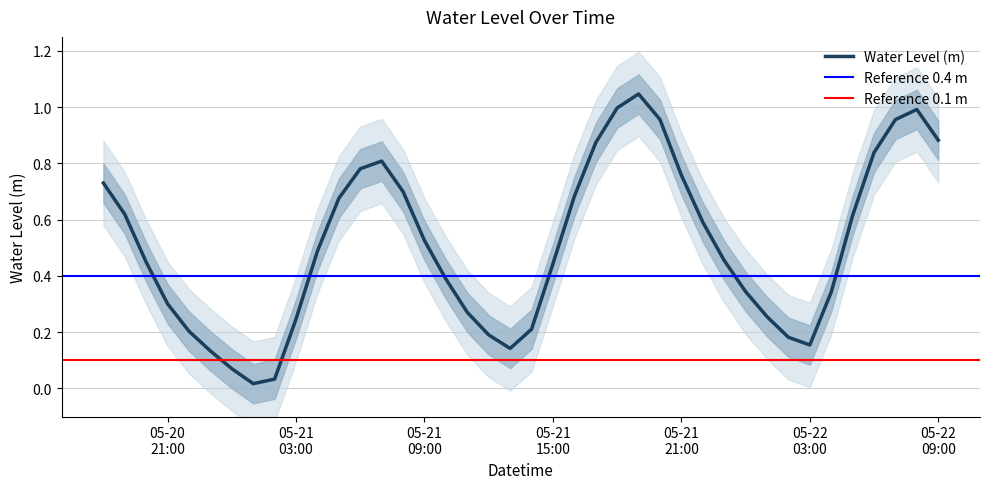

How many interior local valleys (lower than both neighbors) does the data have?

3